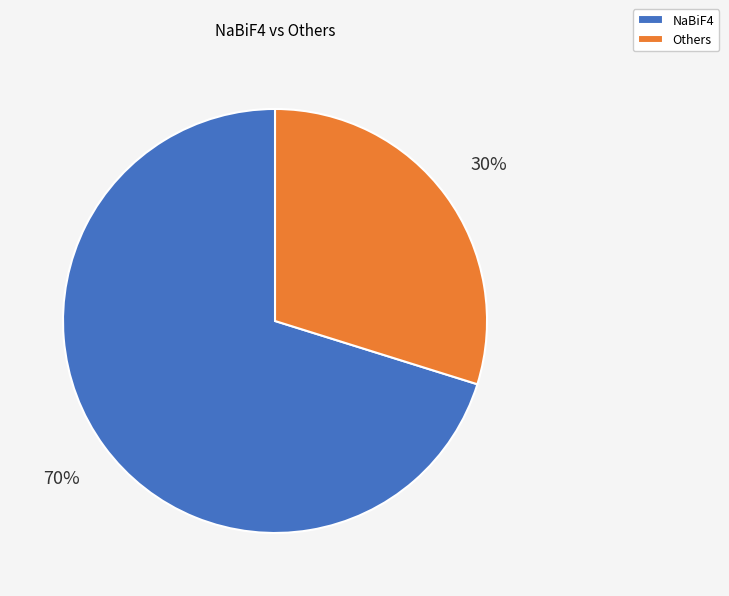

The Others slice represents 25% of the pie. True or false?

False